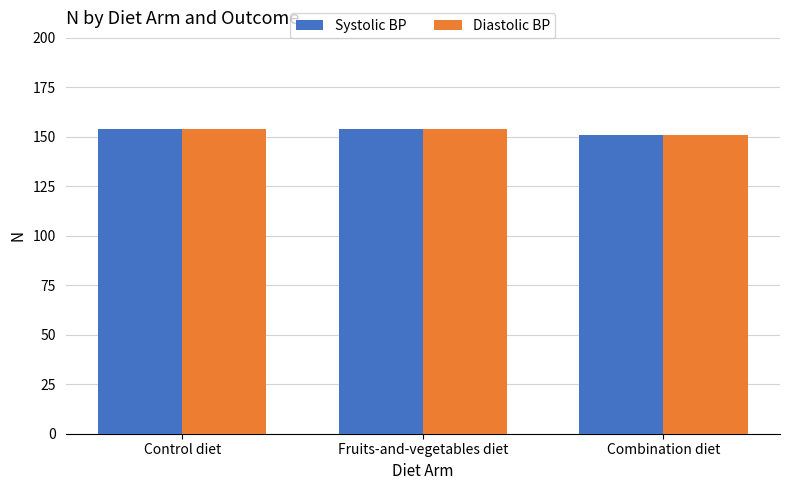

What are all the series names shown in the legend?

Systolic BP, Diastolic BP